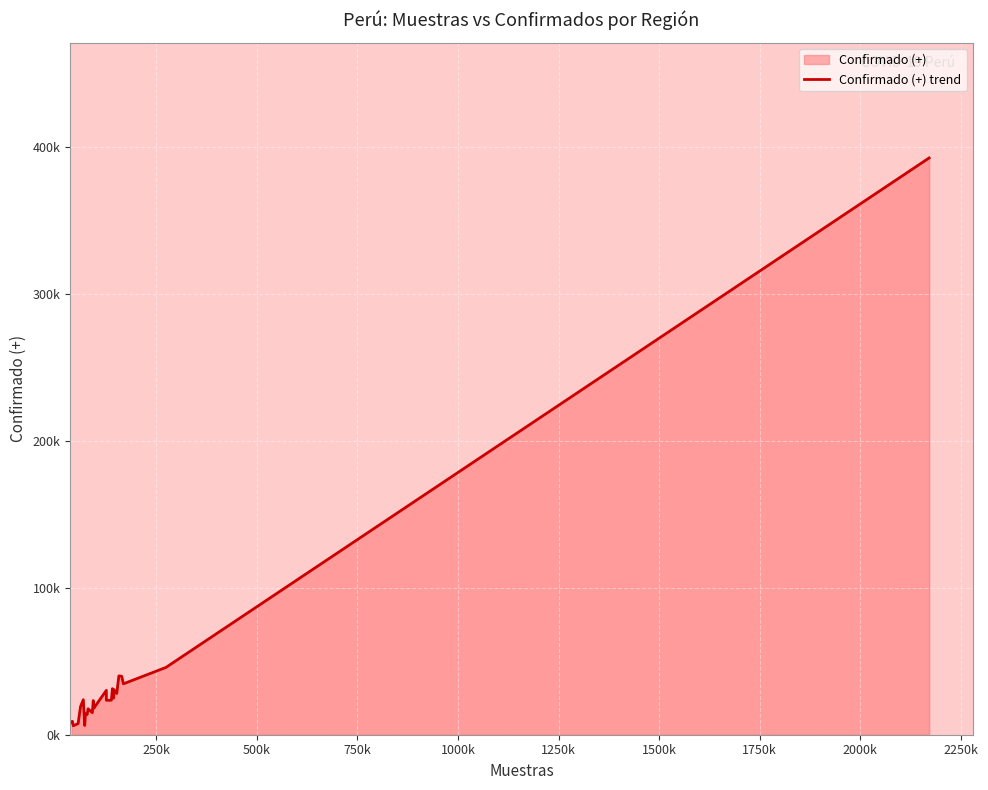

Does the chart display data point markers on the line(s)?

No